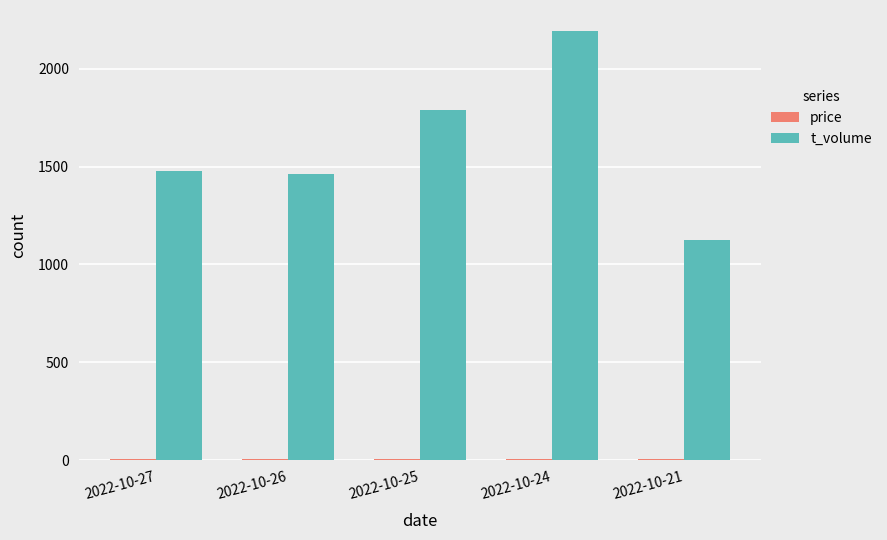

How many groups of bars are there?

5